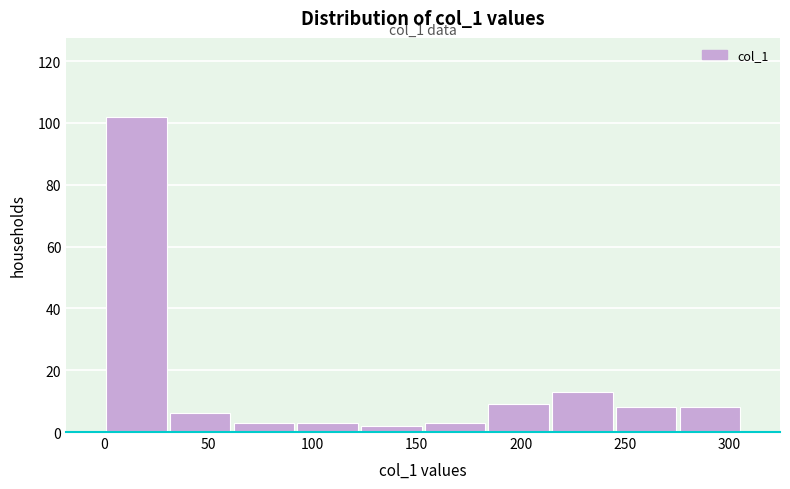

Over which range of the x-axis is the bar tallest?

0 to 30